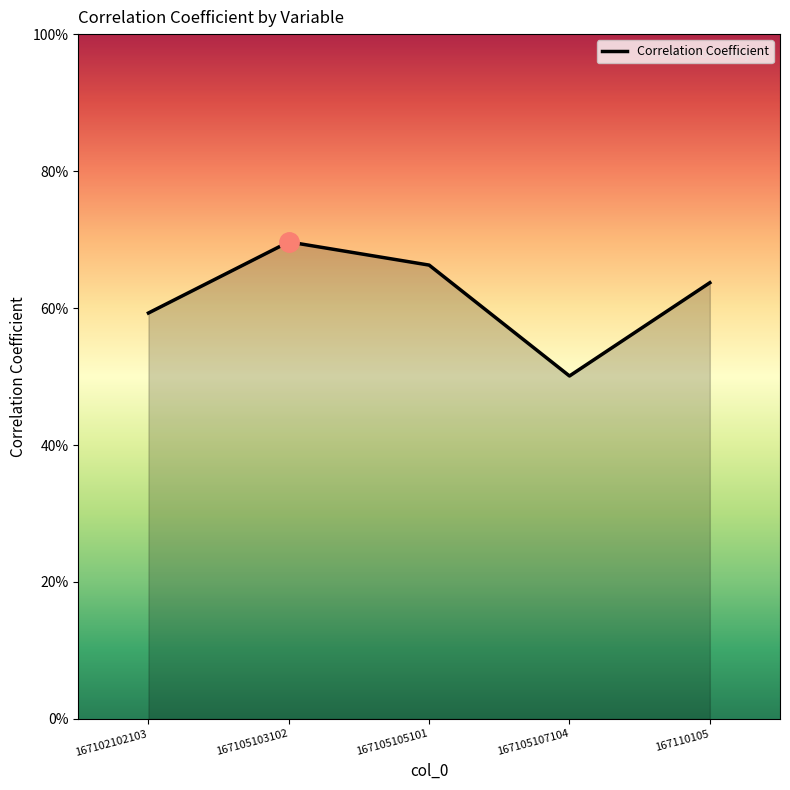

Does the chart have visible grid lines?

No